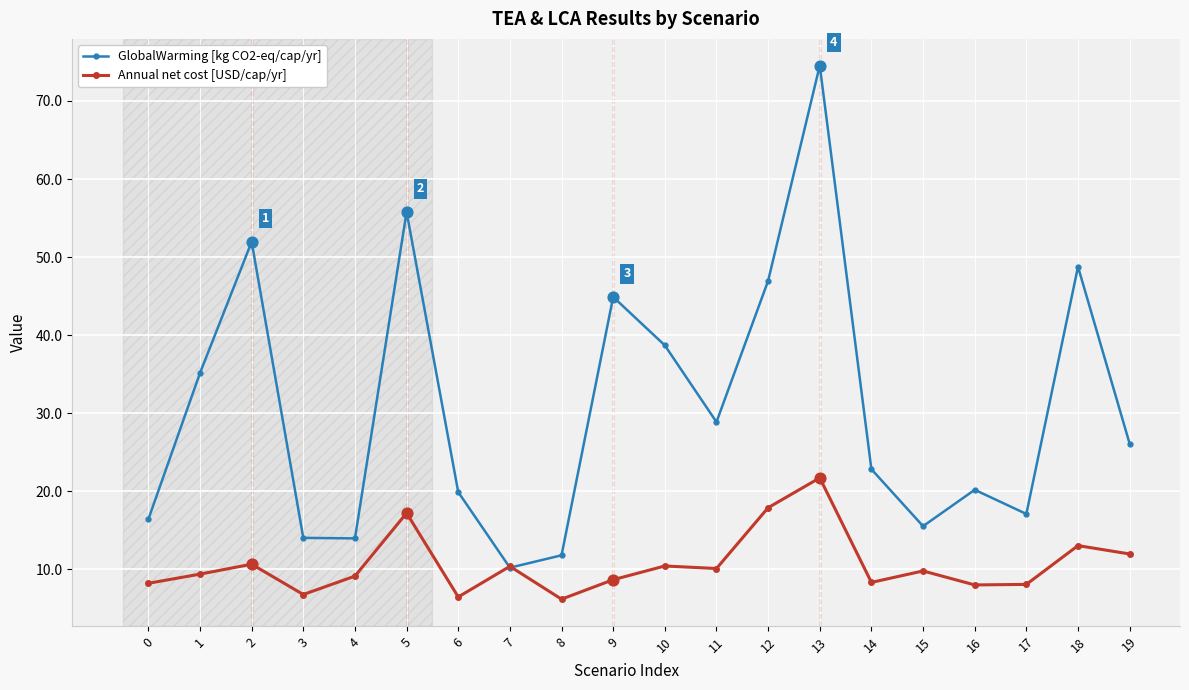

Which series has the largest total across all categories?

GlobalWarming [kg CO2-eq/cap/yr]